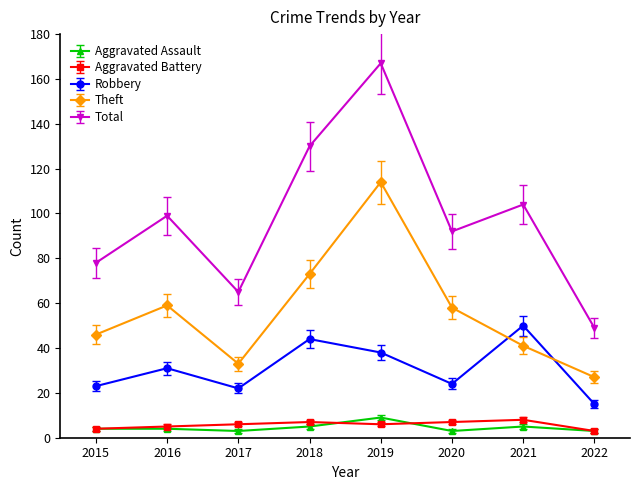

What is the approximate value of Theft at 2022?

27